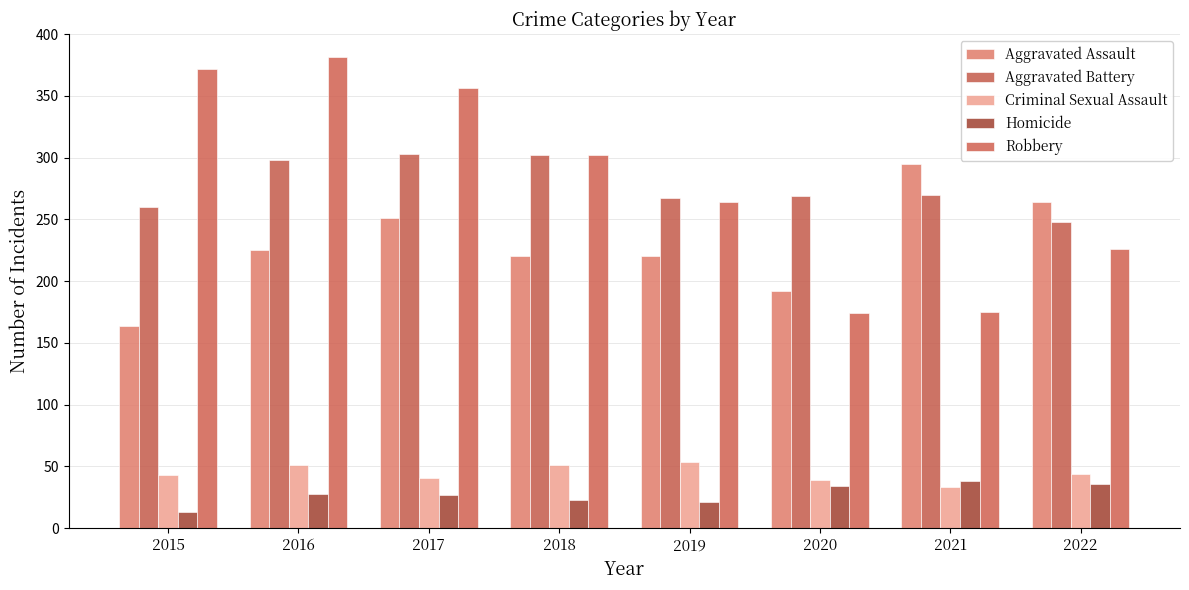

At which category is the sum across all series the highest?

2016